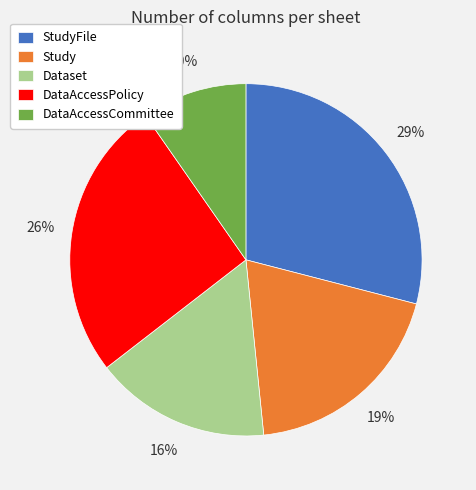

To the nearest percent, what is the difference between the StudyFile and Dataset slice percentages?

13%